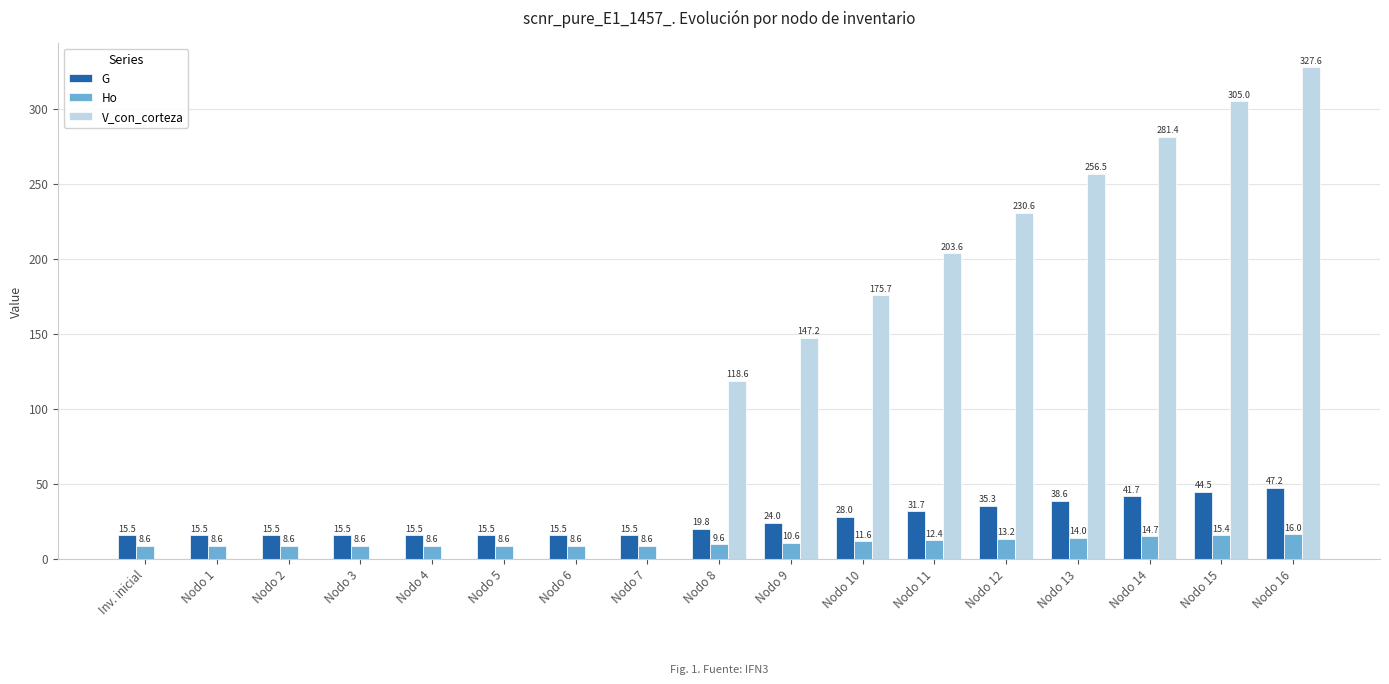

Where is G nearest to the value 31?

Nodo 11